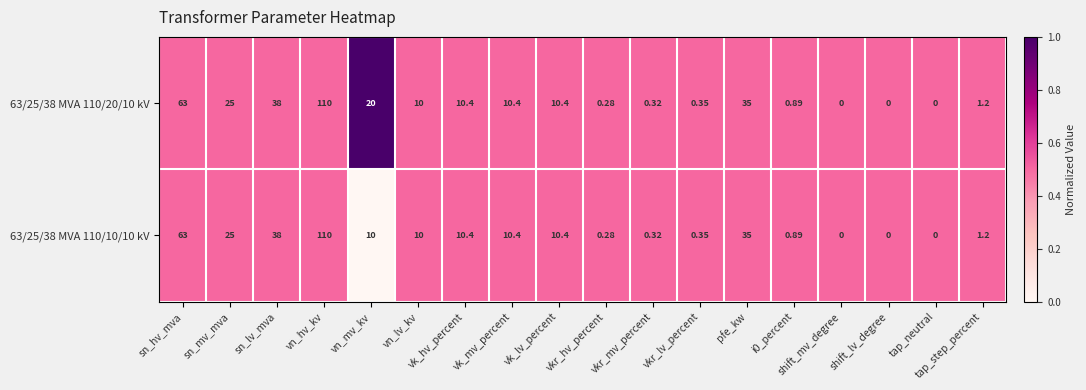

Where does the 63/25/38 MVA 110/10/10 kV series first go above 10?

sn_hv_mva